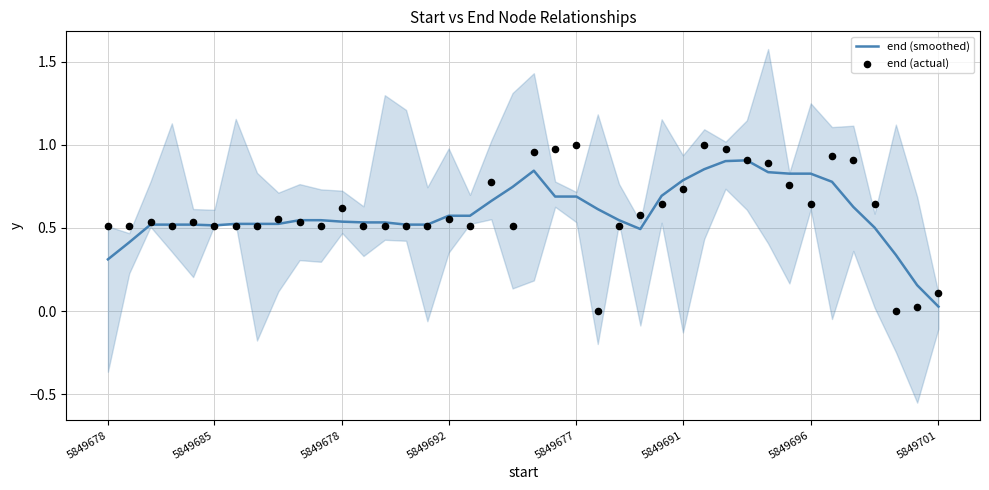

At which category is the sum across all series the highest?

29